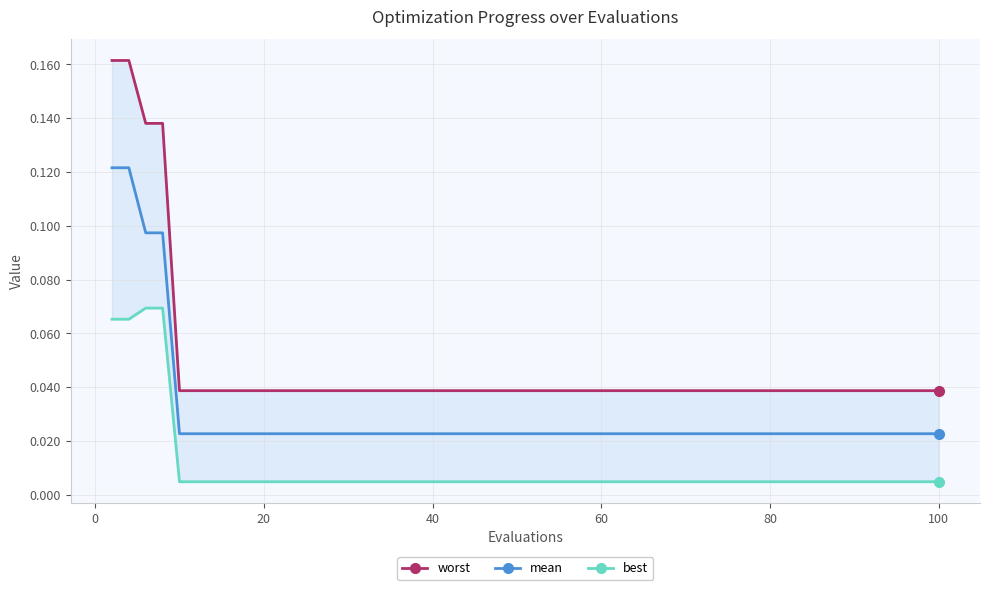

What are all the series names shown in the legend?

worst, mean, best